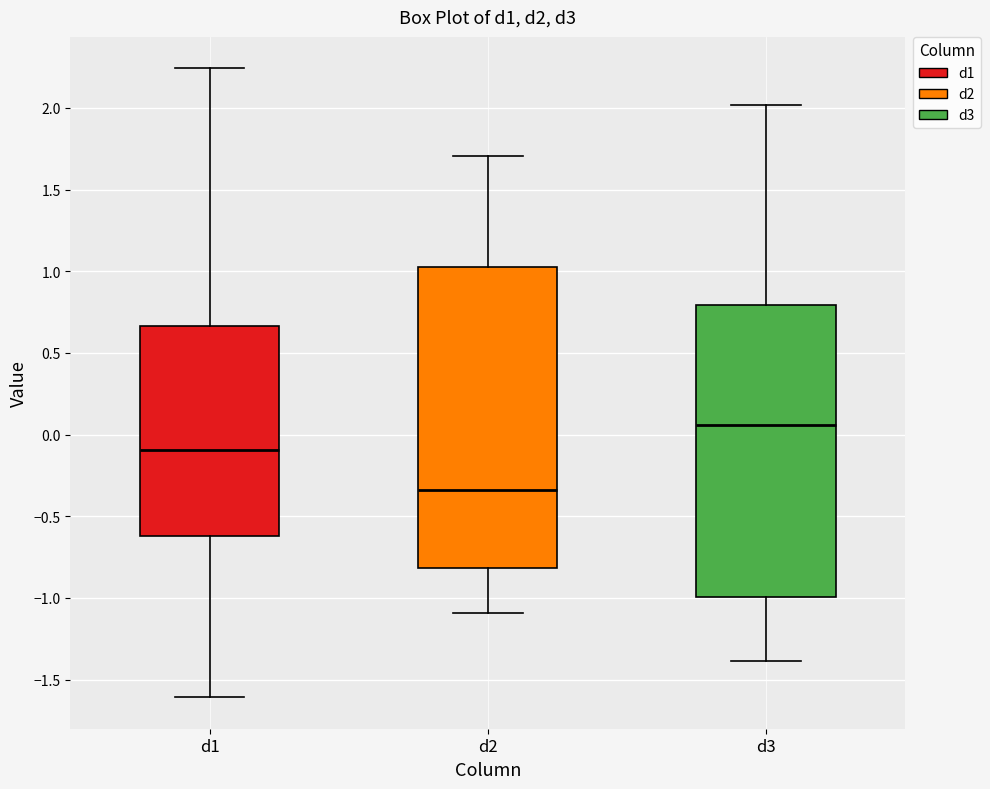

Reading left to right, transcribe this box plot: for each box, give where its median line is, the range the box spans, and where its two whiskers end, as read against the y-axis. The values are not printed on the chart, so give them approximately, as read against the axis.

d1: median -0.10, box -0.60 to 0.65, whiskers -1.60 to 2.25
d2: median -0.35, box -0.80 to 1.00, whiskers -1.10 to 1.70
d3: median 0.05, box -1.00 to 0.80, whiskers -1.40 to 2.00